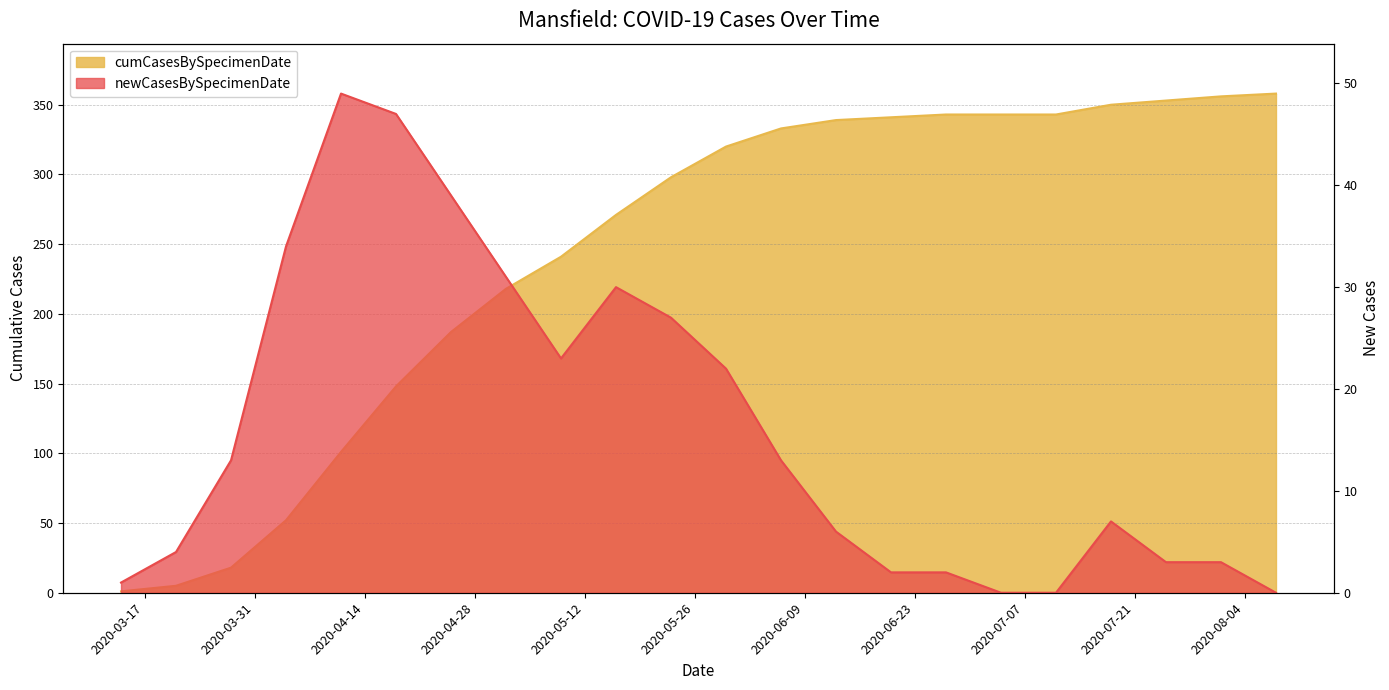

What is the value of the cumCasesBySpecimenDate point at the 21st from the left?

356